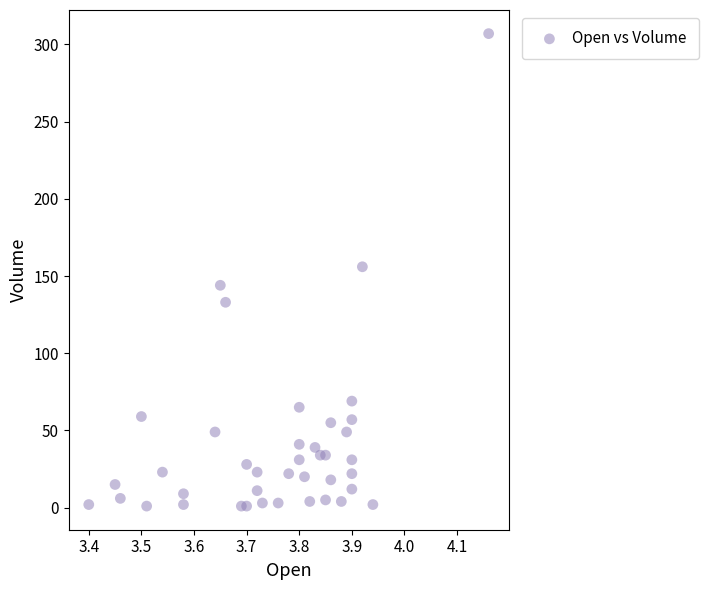

What is the range of Y values (max minus min)?

306